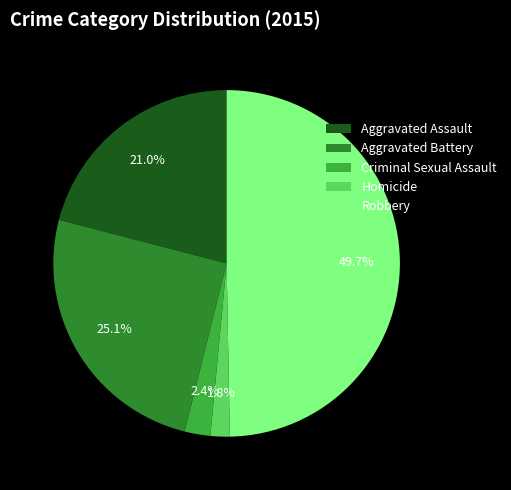

Does Homicide represent more than half of the total?

No